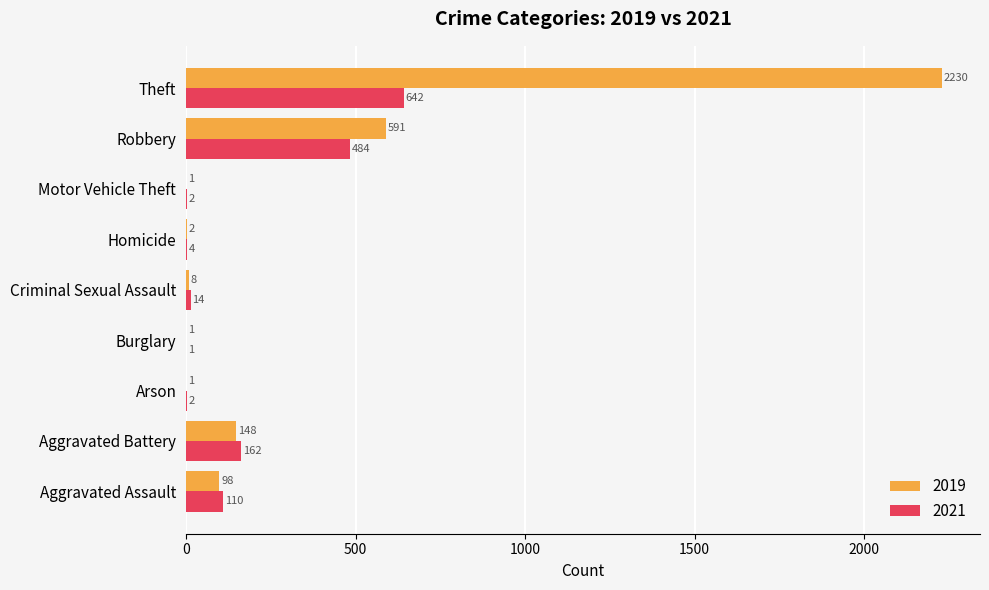

Count the number of categories in the chart.

9